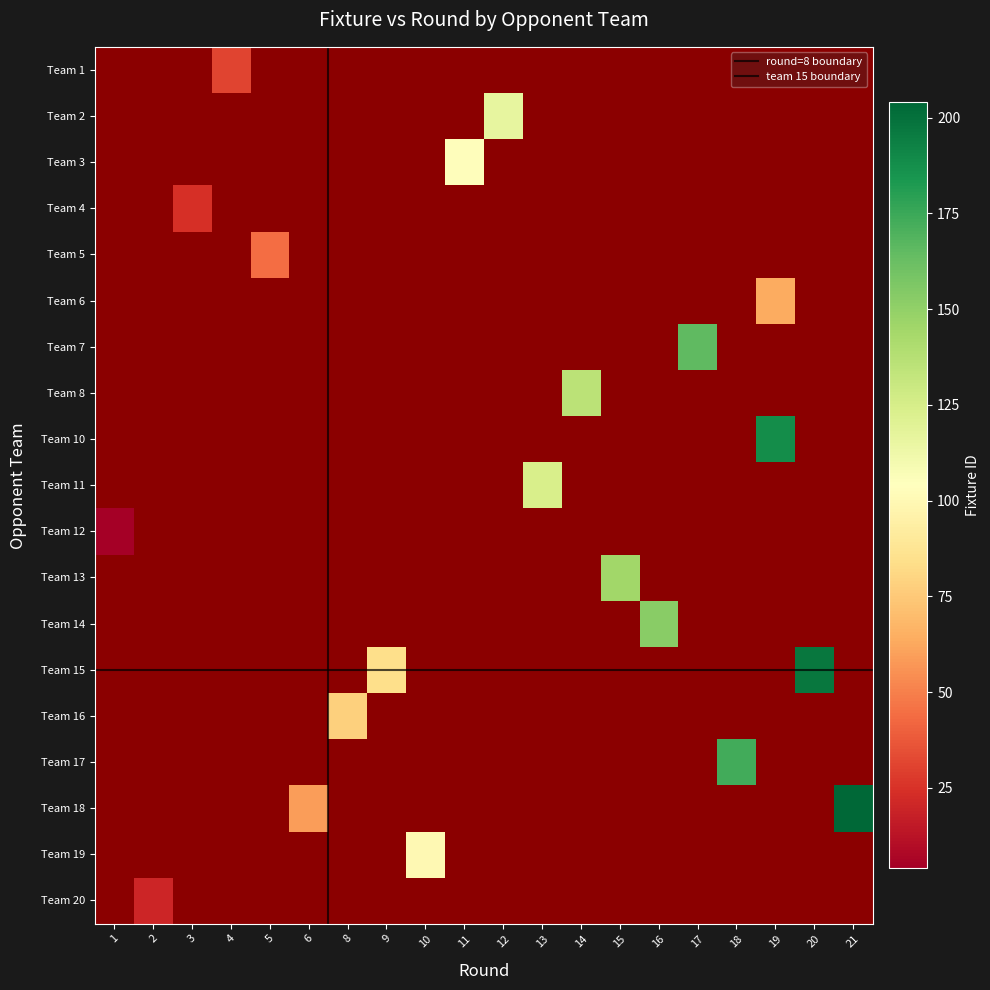

Reading left to right, transcribe all the data shown in this chart.

opponent_team: 12	20	4	1	5	18	16	15	19	3	2	11	8	13	14	7	17	10	6	15	18
round: 1	2	3	4	5	6	8	9	10	11	12	13	14	15	16	17	18	19	19	20	21
fixture: 4	20	24	31	44	59	78	84	100	103	116	124	136	145	153	165	173	188	64	197	204